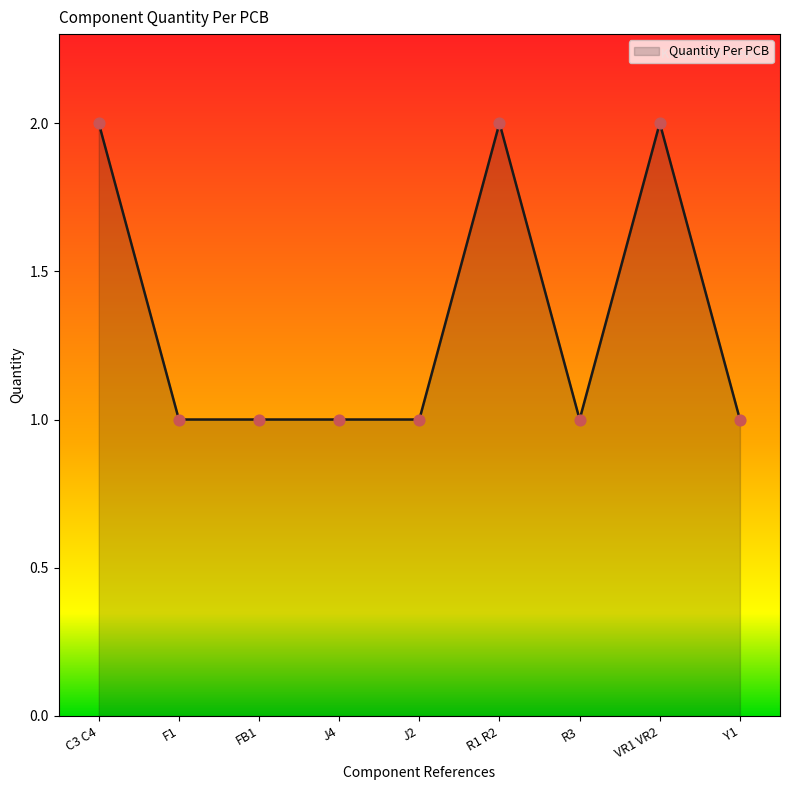

Which has a higher value, R3 or VR1 VR2?

VR1 VR2